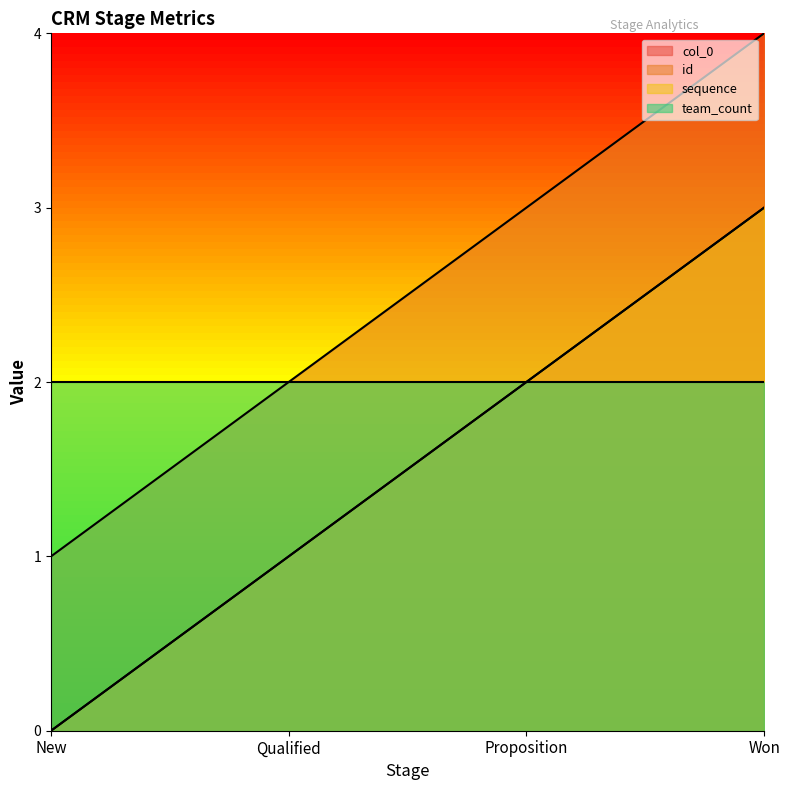

What is the sum of all sequence values?

6